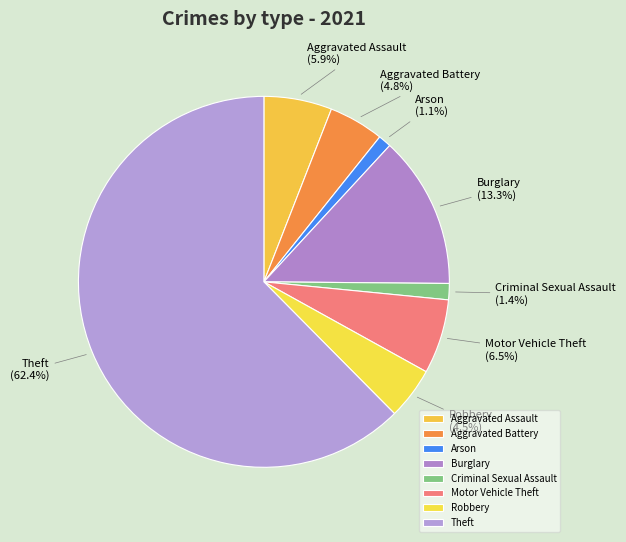

Which slice is the largest?

Theft